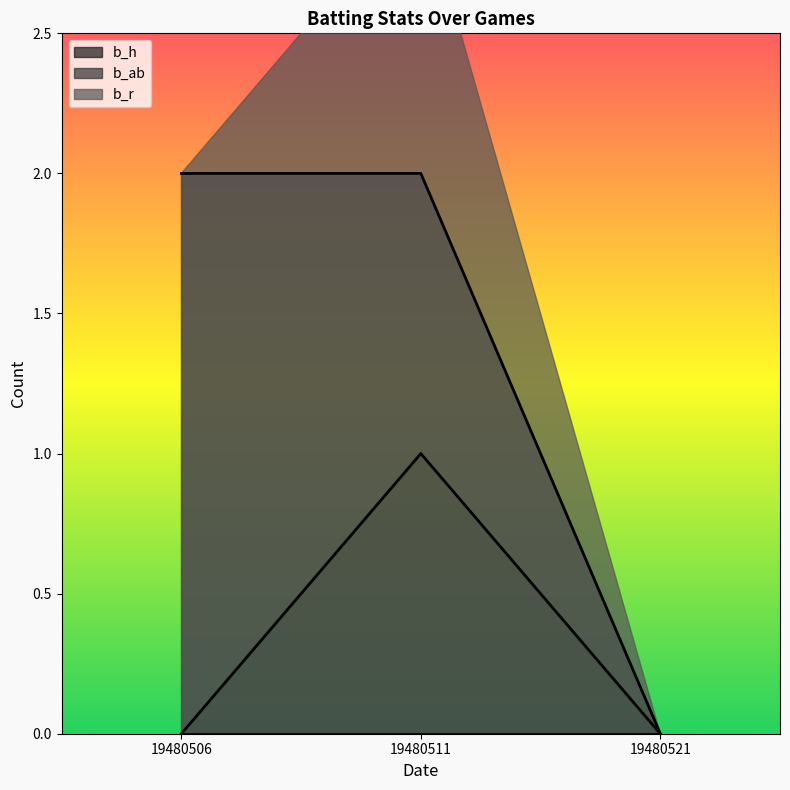

True or false: b_h has a value of 0 at 19480511.

False